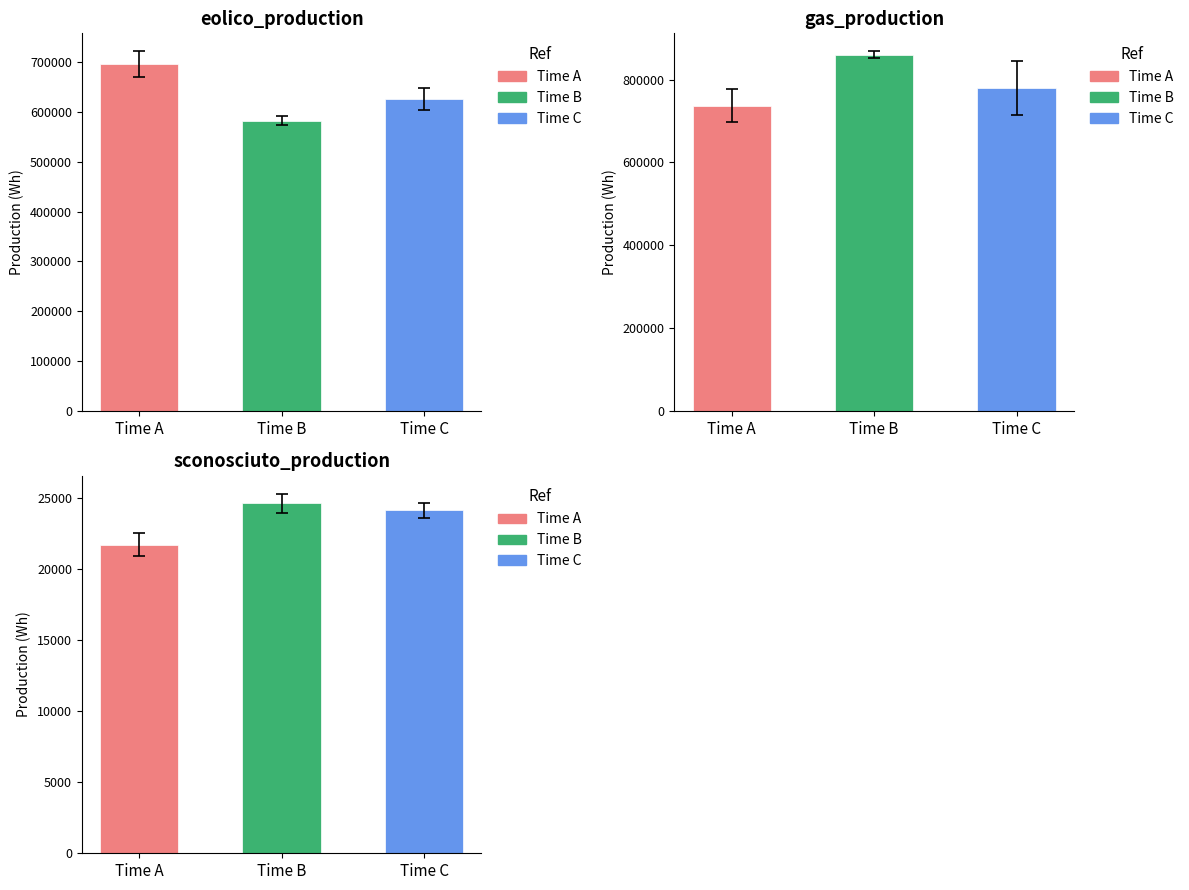

At which label does Time B reach its minimum?

Time A